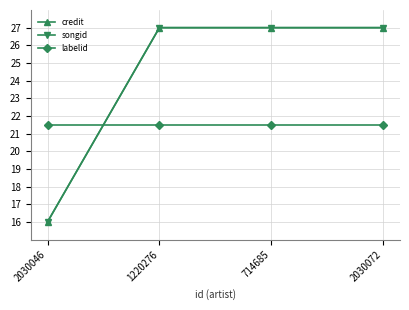

Is it true that songid equals 38.7 at 2030072?

False